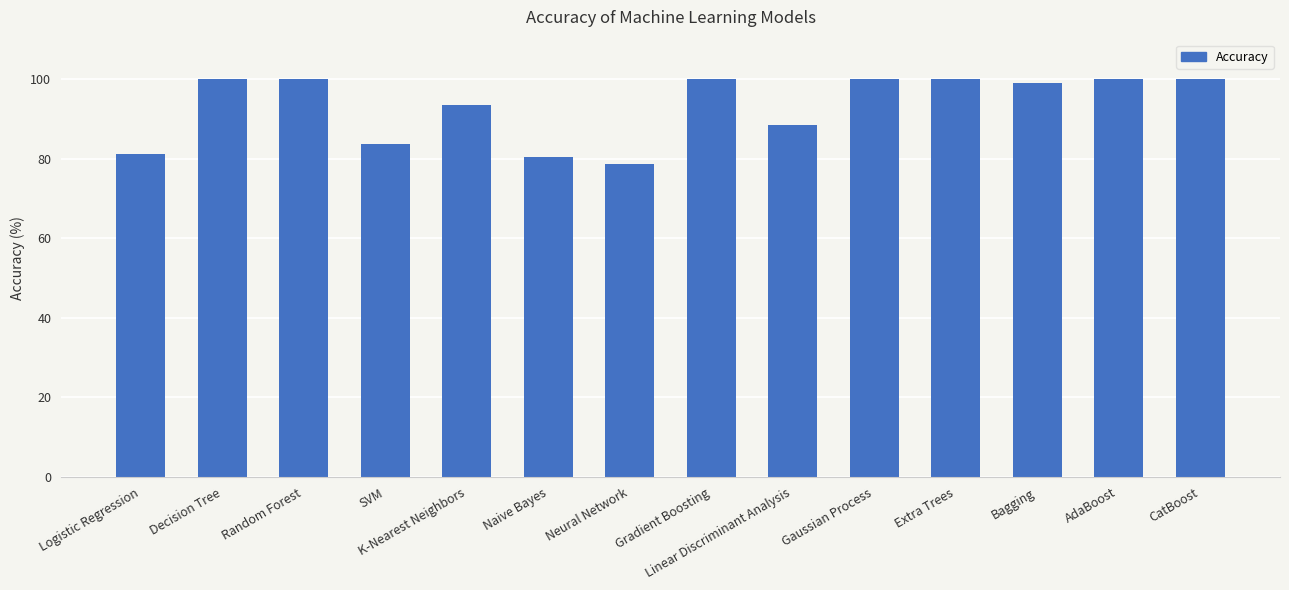

What is the sum of all values?

1305.5